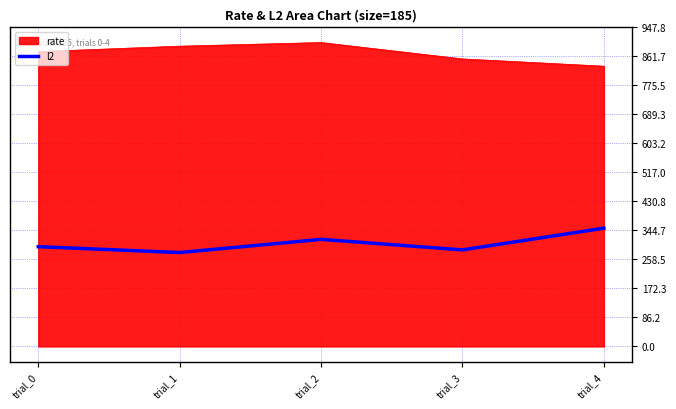

What is the difference between the second highest and second lowest values in the rate series?

37.8